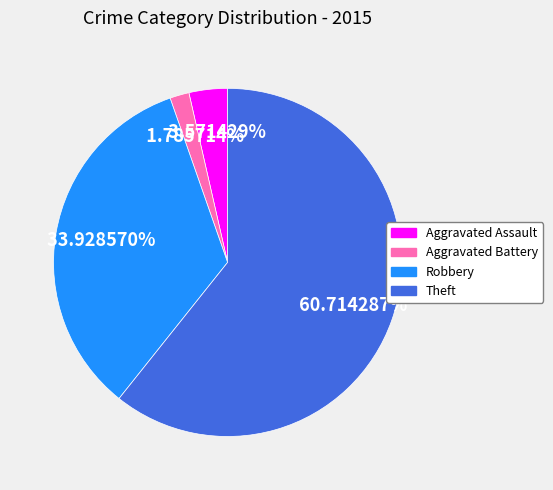

Combined, what portion of the pie is Robbery and Theft?

94.6%